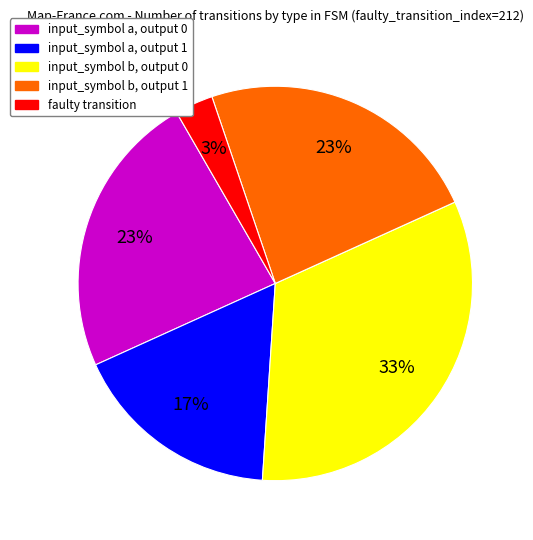

Is the sum of input_symbol a, output 1 and input_symbol b, output 1 greater than half?

No